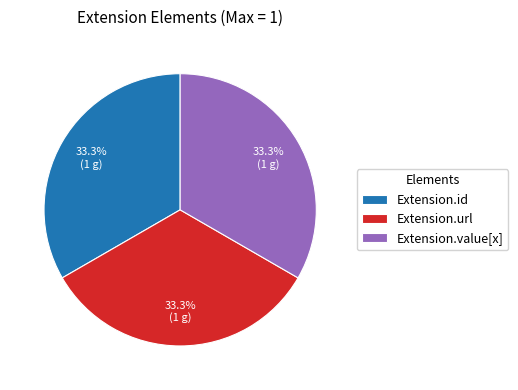

Approximately how many times larger is the value at Extension.url compared to Extension.value[x]?

1.0